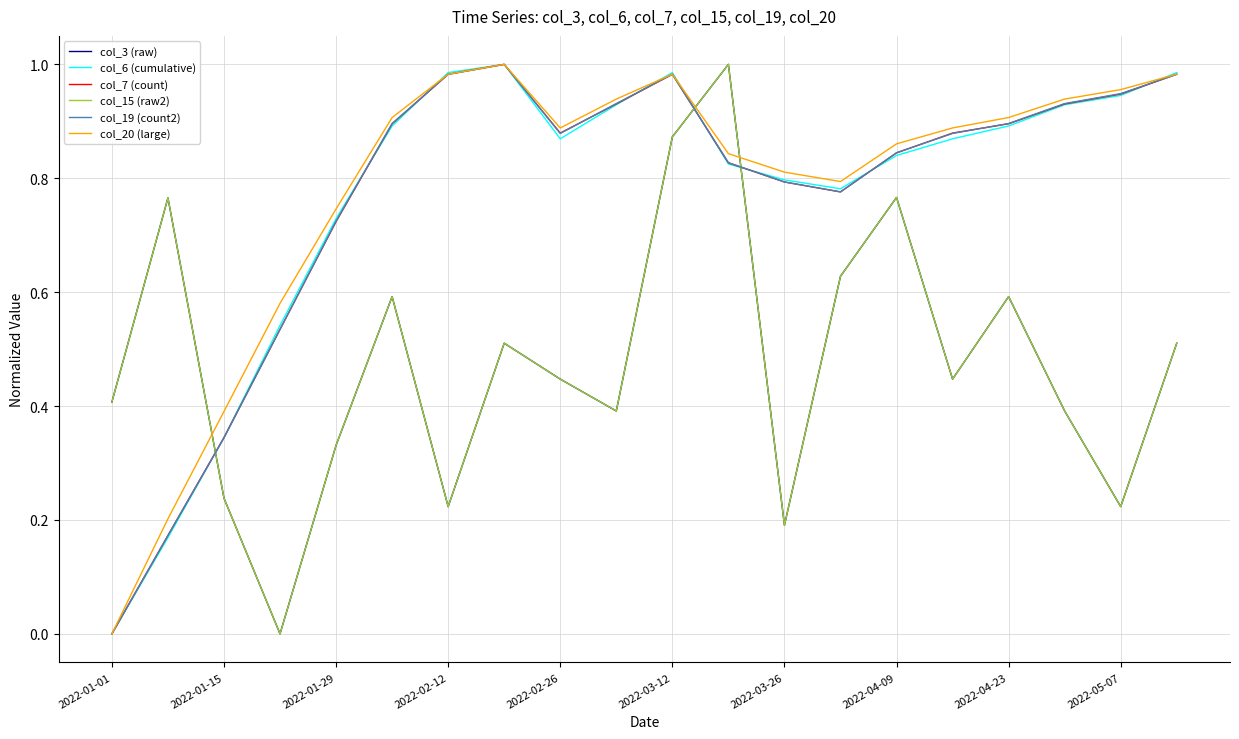

Is this an area chart (filled region under the line)?

No